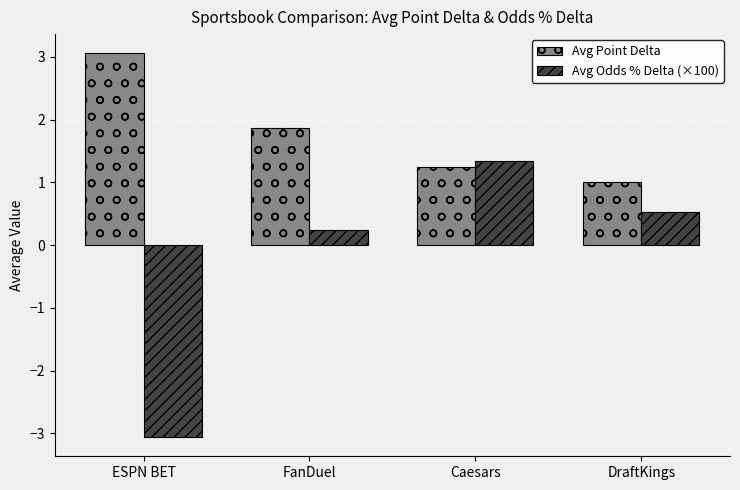

What is the difference between the maximum and minimum values in the Avg Odds % Delta (×100) series?

4.4